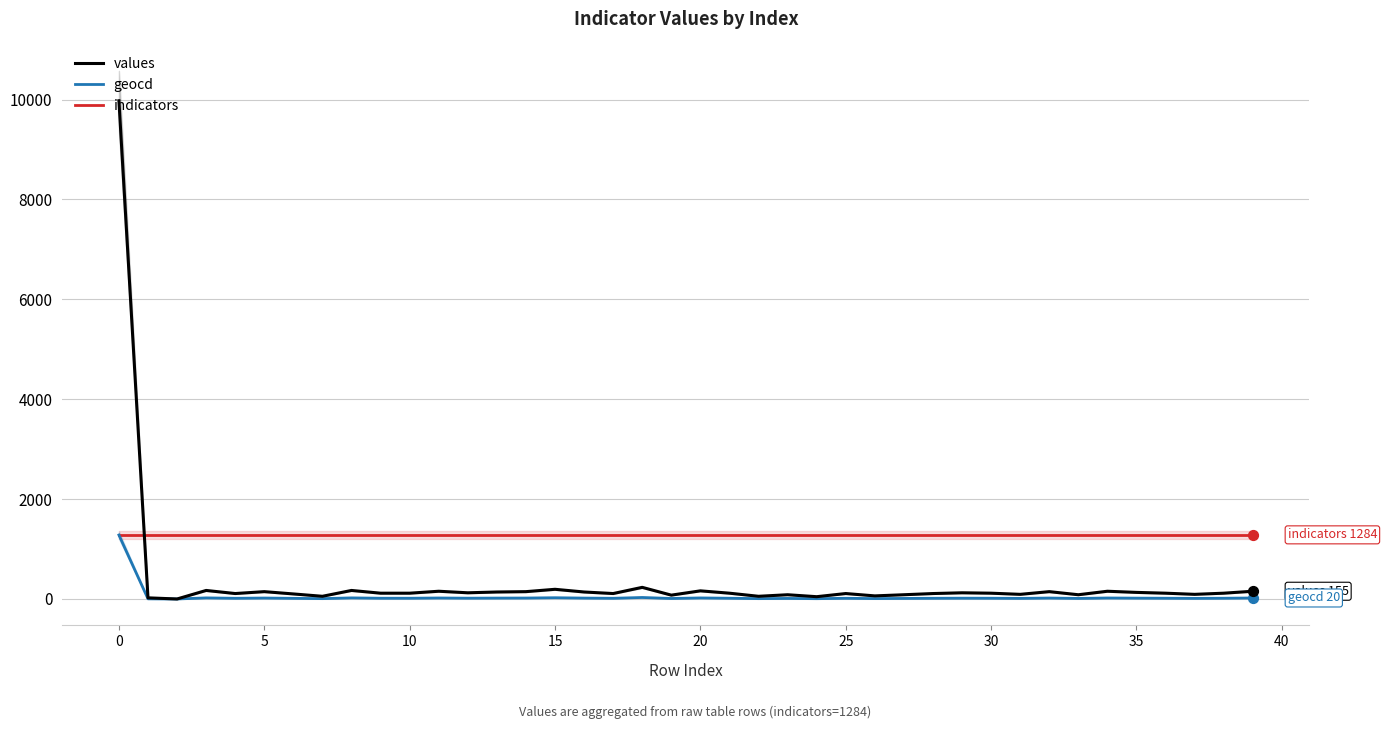

What is the lowest value of the indicators series?

1284